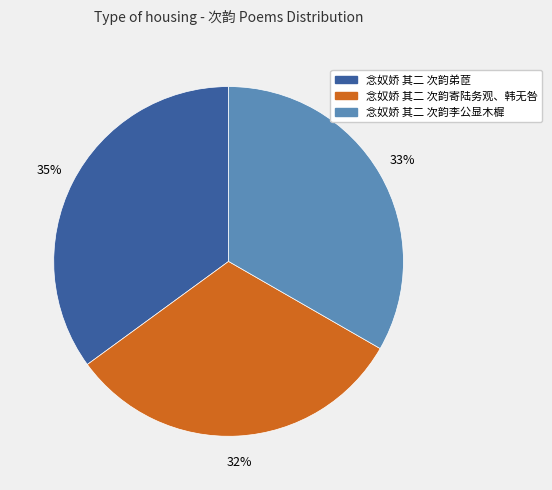

How many segments does this pie chart have?

3